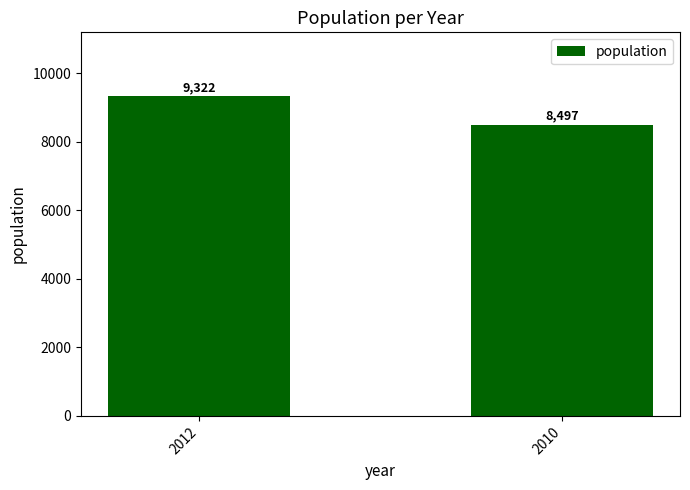

What is the minimum value shown in the chart?

8497